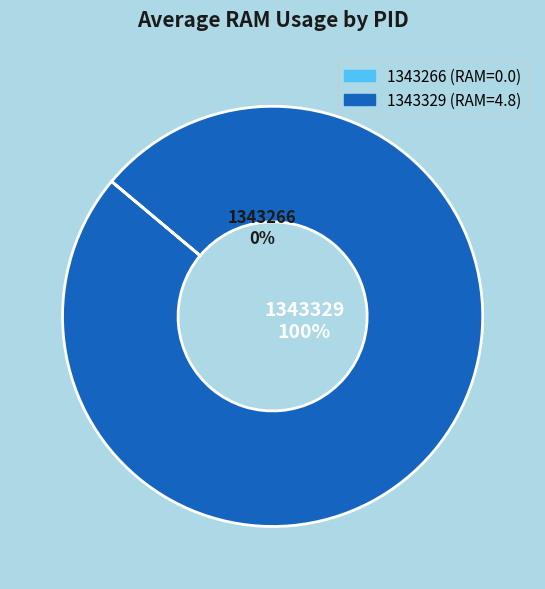

Which slice is the smallest?

1343266